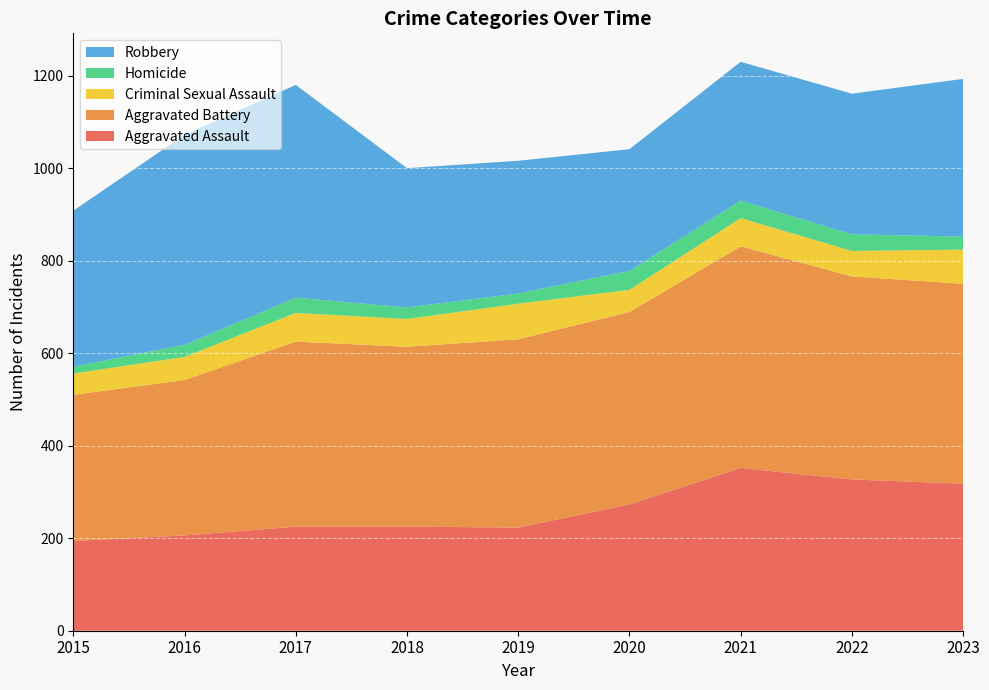

Reading right to left, what are all the values shown in this chart?

Aggravated Assault: 2023=318	2022=327	2021=352	2020=273	2019=223	2018=225	2017=225	2016=206	2015=194
Aggravated Battery: 2023=432	2022=439	2021=479	2020=416	2019=407	2018=389	2017=400	2016=336	2015=316
Criminal Sexual Assault: 2023=74	2022=55	2021=61	2020=48	2019=77	2018=60	2017=62	2016=50	2015=46
Homicide: 2023=28	2022=36	2021=38	2020=41	2019=22	2018=25	2017=33	2016=26	2015=15
Robbery: 2023=341	2022=304	2021=300	2020=263	2019=287	2018=301	2017=460	2016=454	2015=337